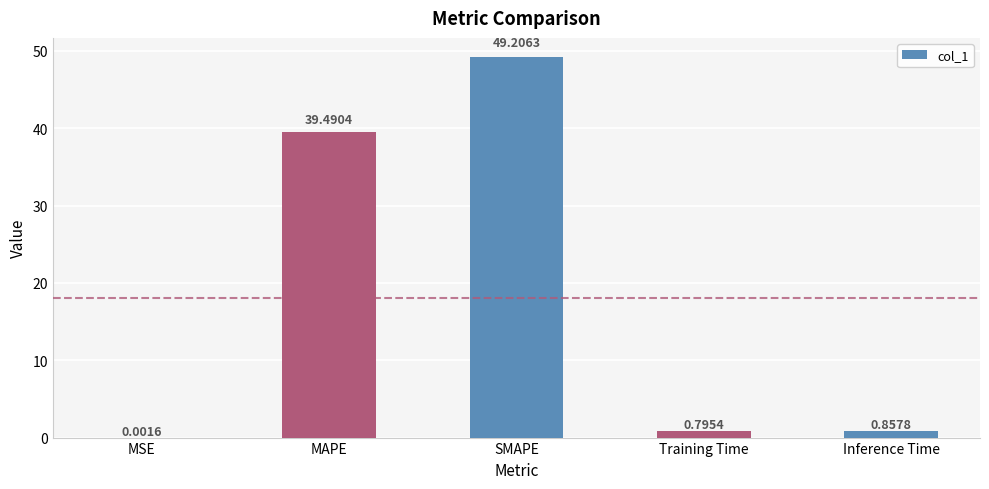

Which category has the highest value across all series?

SMAPE